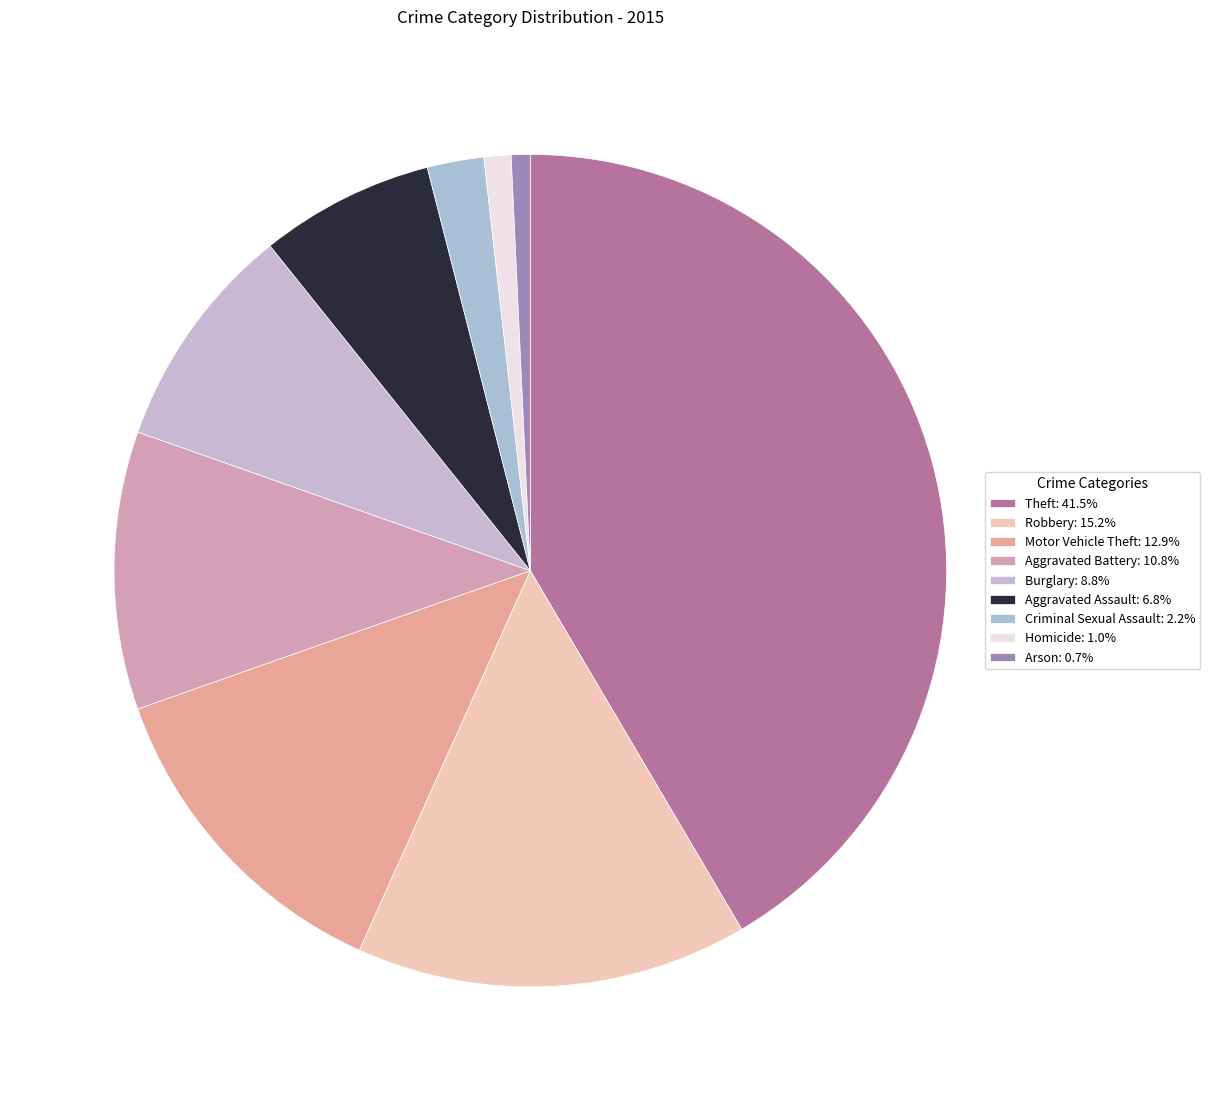

To the nearest percent, what is the difference between the largest and smallest slice percentages?

41%